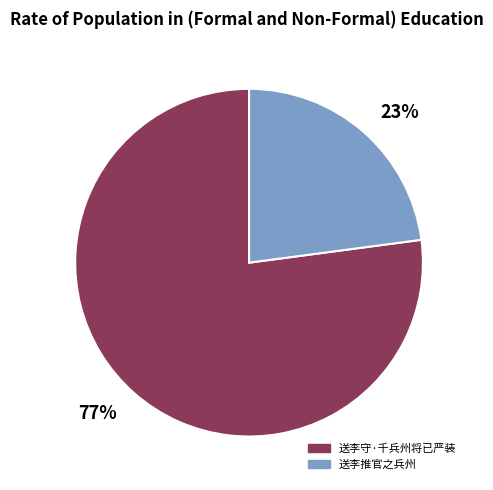

Between 77% and 23%, which is larger?

77%